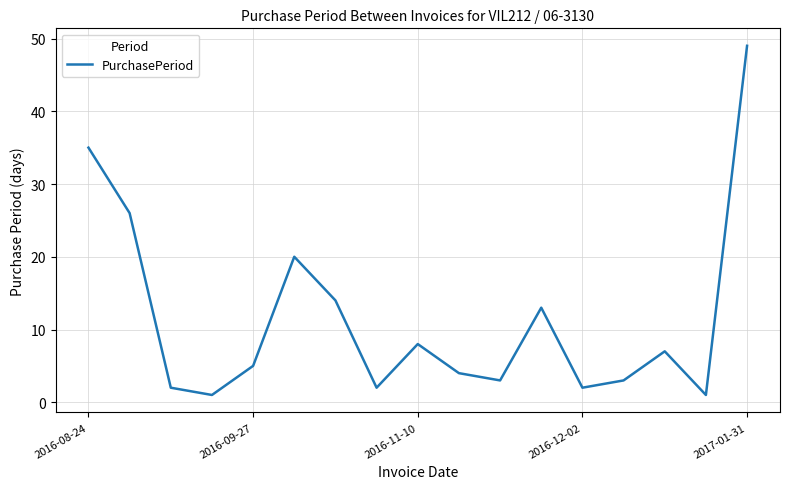

What is the greatest value displayed?

49